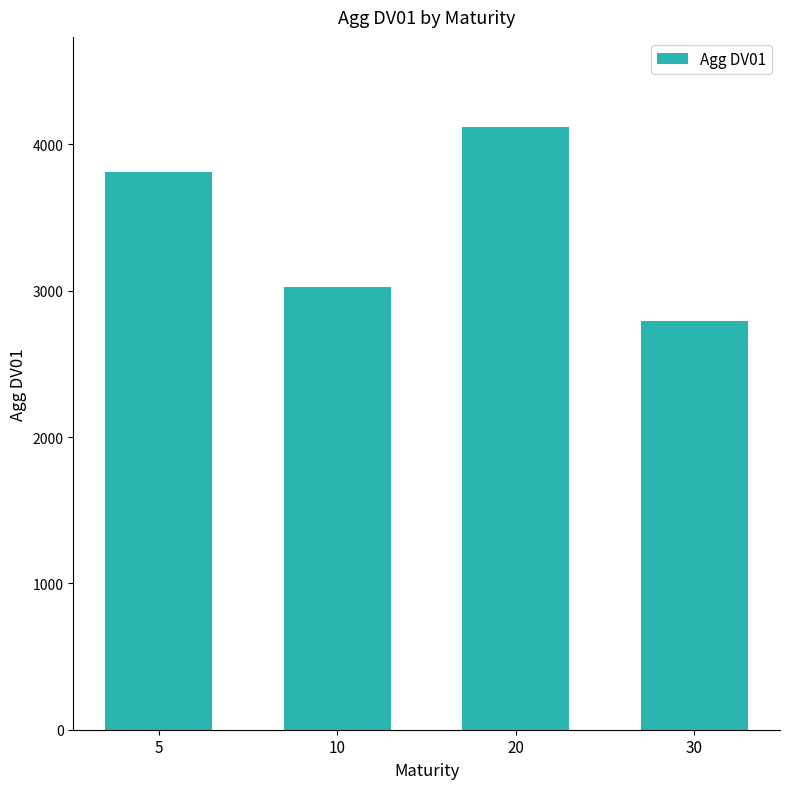

Reading left to right, extract all data points from this chart.

5=3811.1	10=3027.3	20=4116.4	30=2791.4